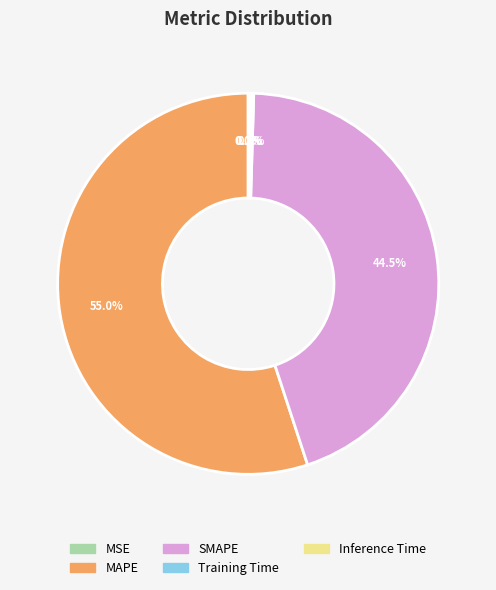

What is the largest slice in the pie chart?

MAPE